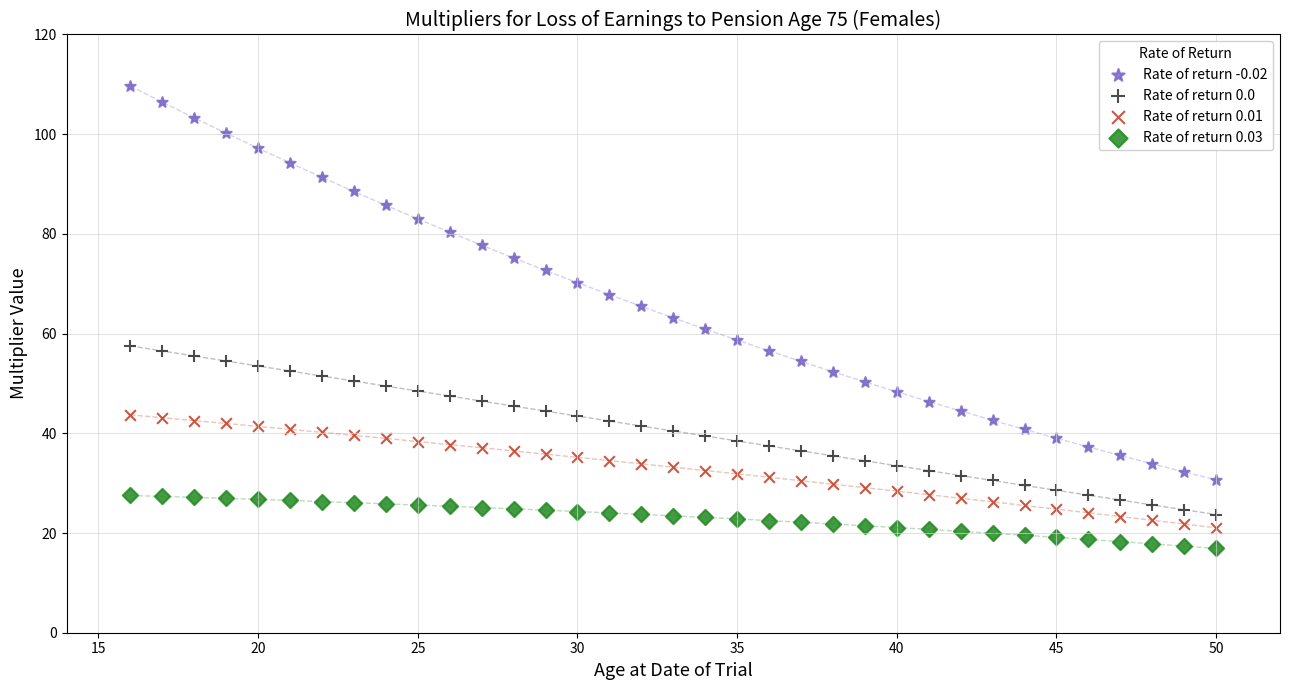

What is the X range (max minus min) for the scatter plot?

34.0